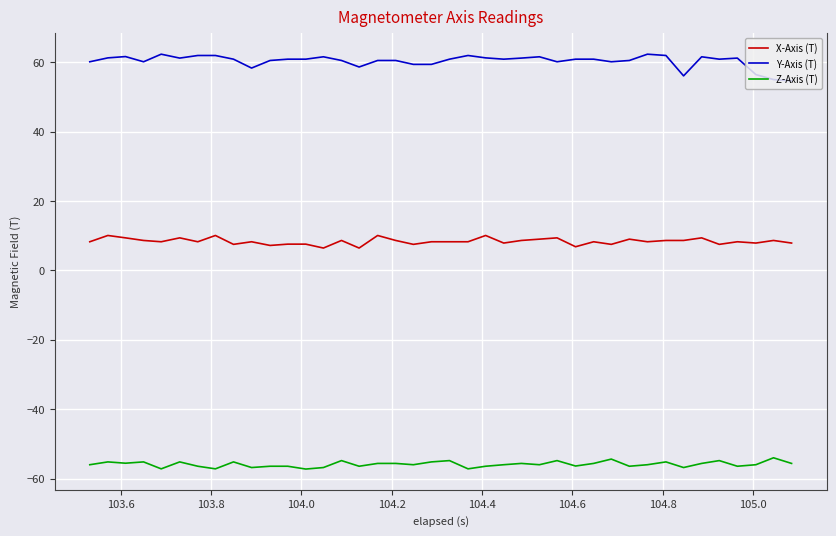

True or false: Z-Axis (T) and Y-Axis (T) intersect in this chart.

False